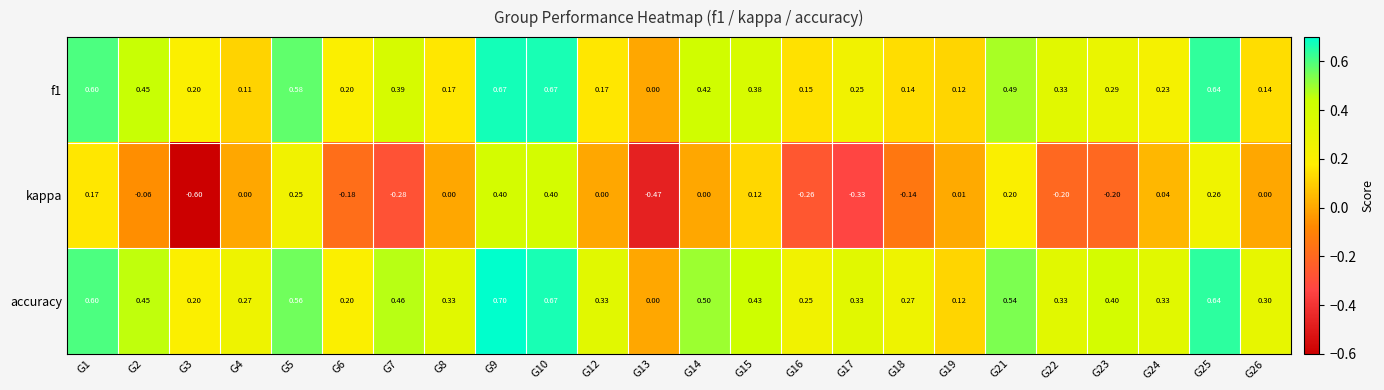

Count the number of data series in this chart.

3